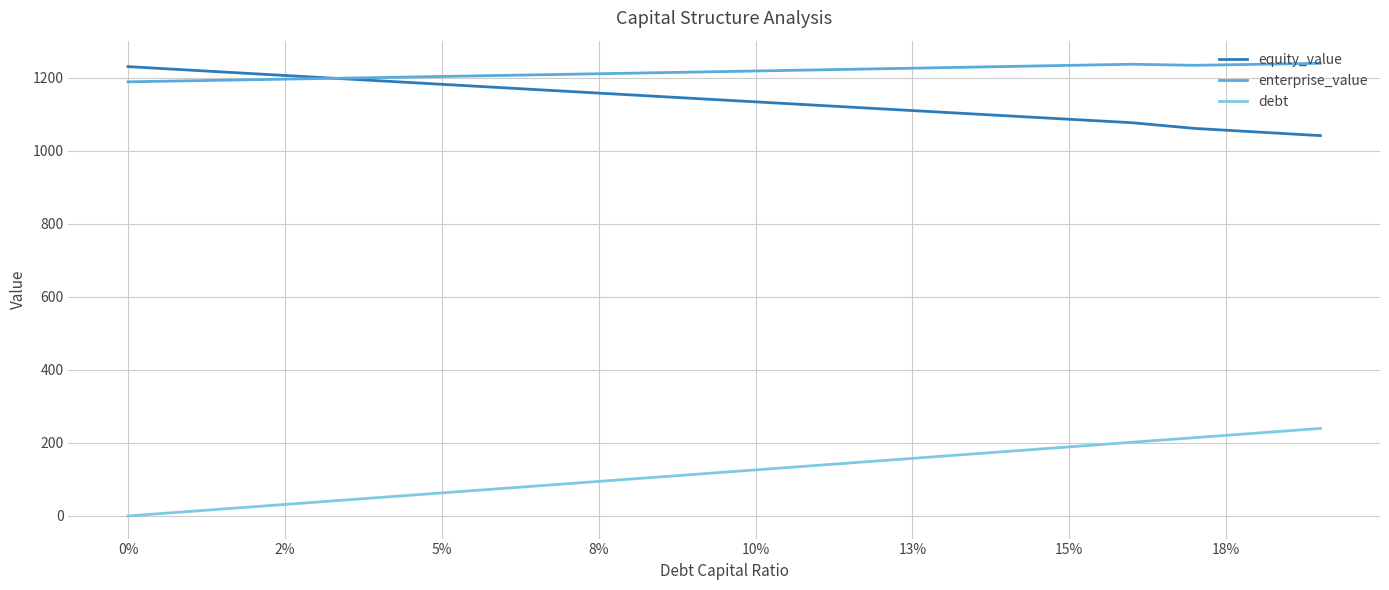

Which series has the largest total across all categories?

enterprise_value